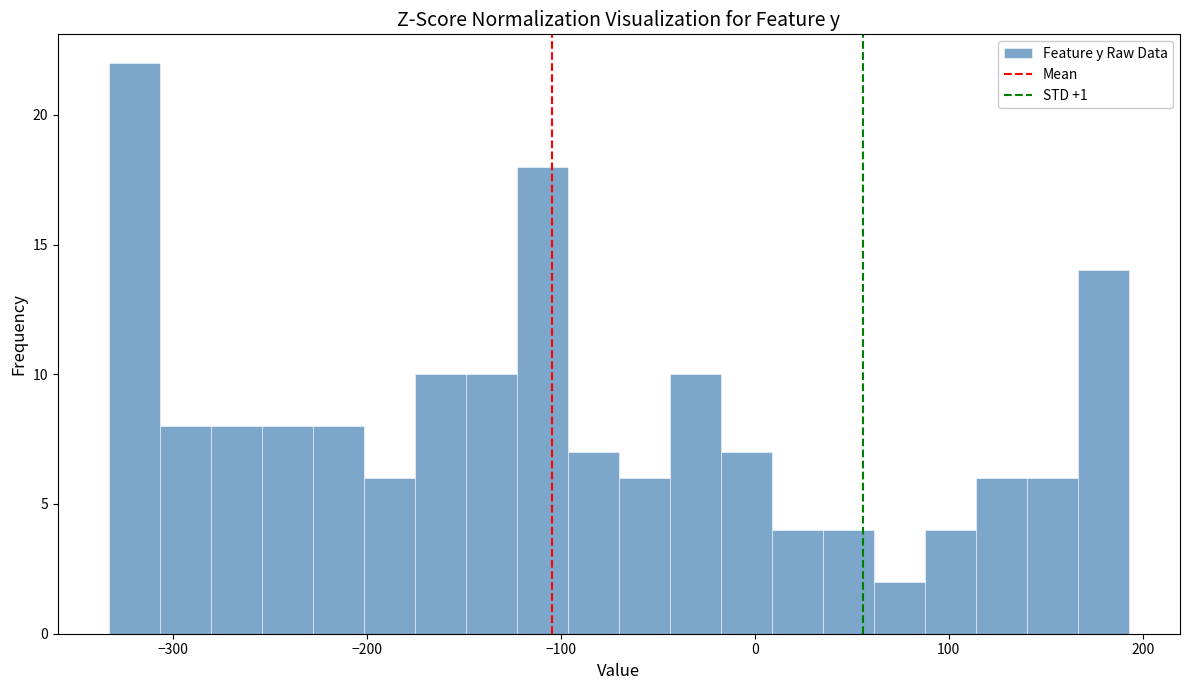

Read against the x-axis, roughly where is the centre of the tallest bar?

-320